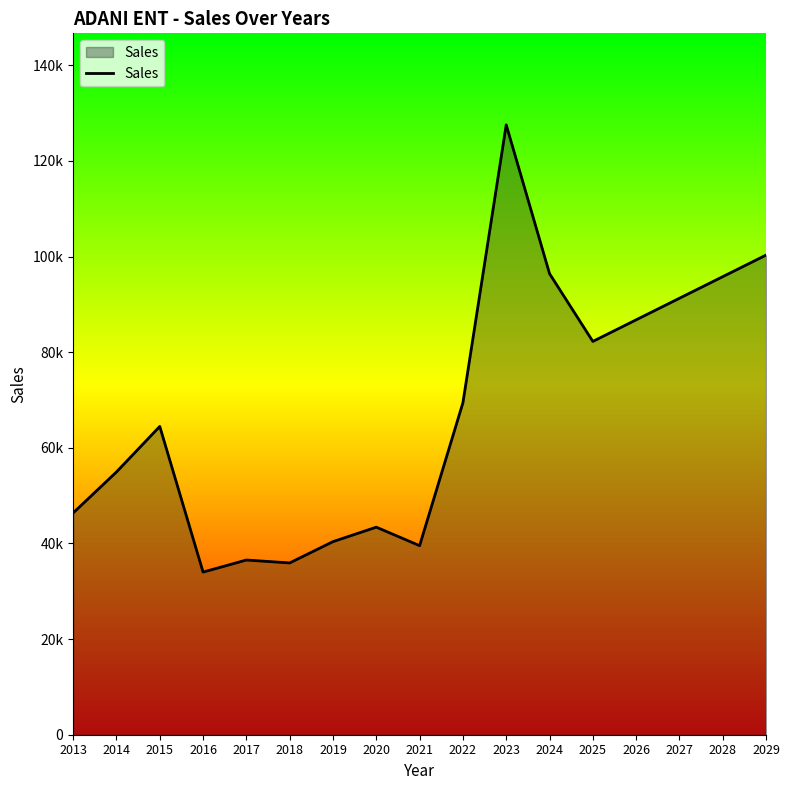

At which category does the chart reach its peak across all series?

2023